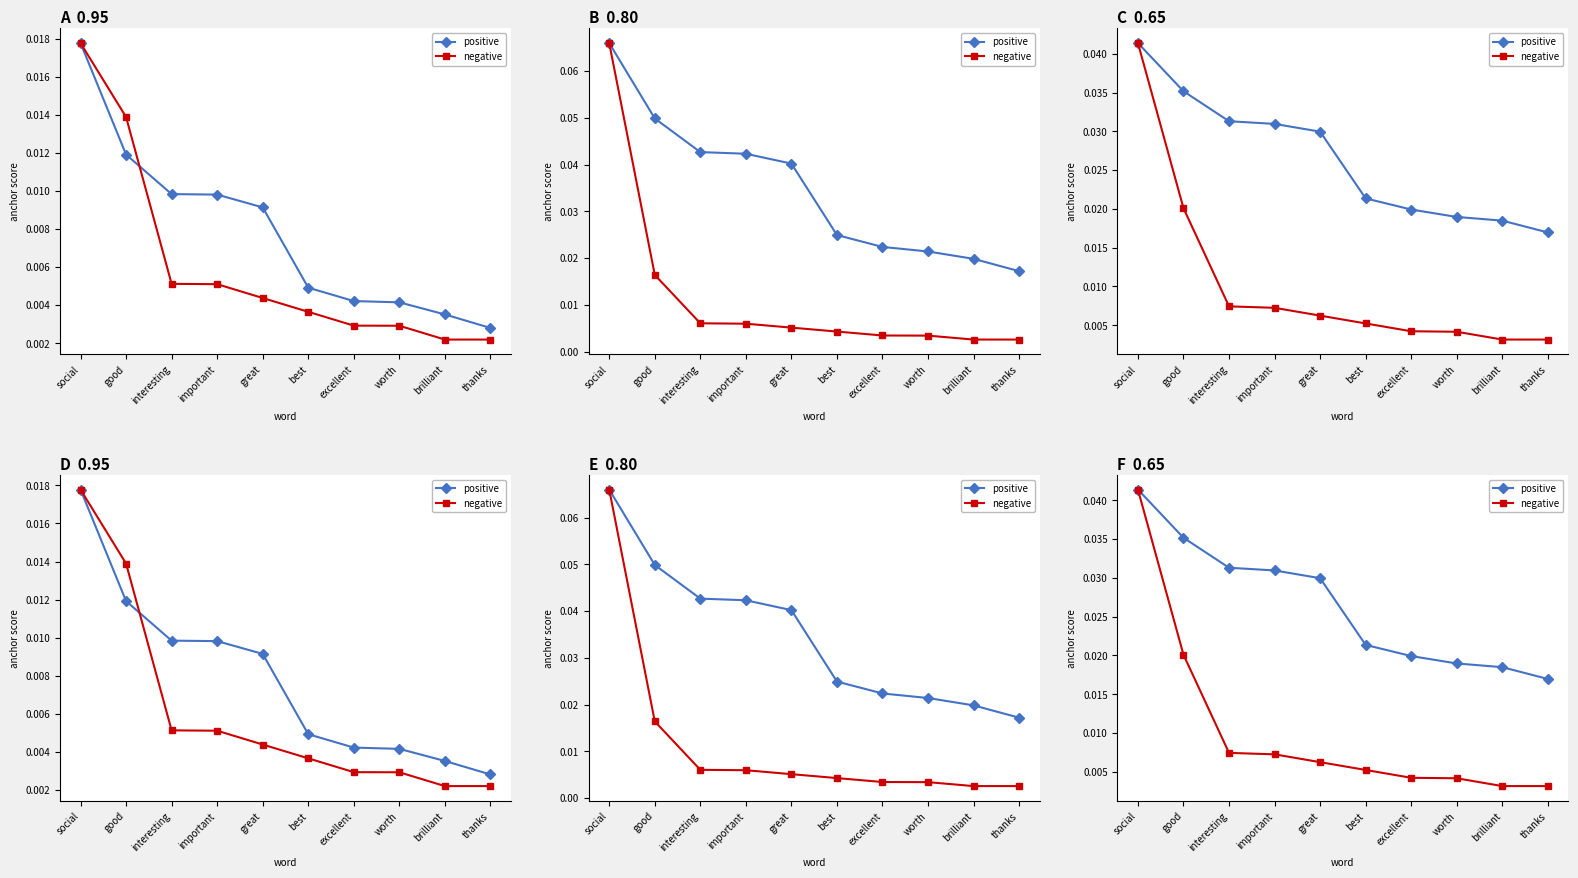

Is the value of positive at great greater than the value of negative at thanks?

Yes